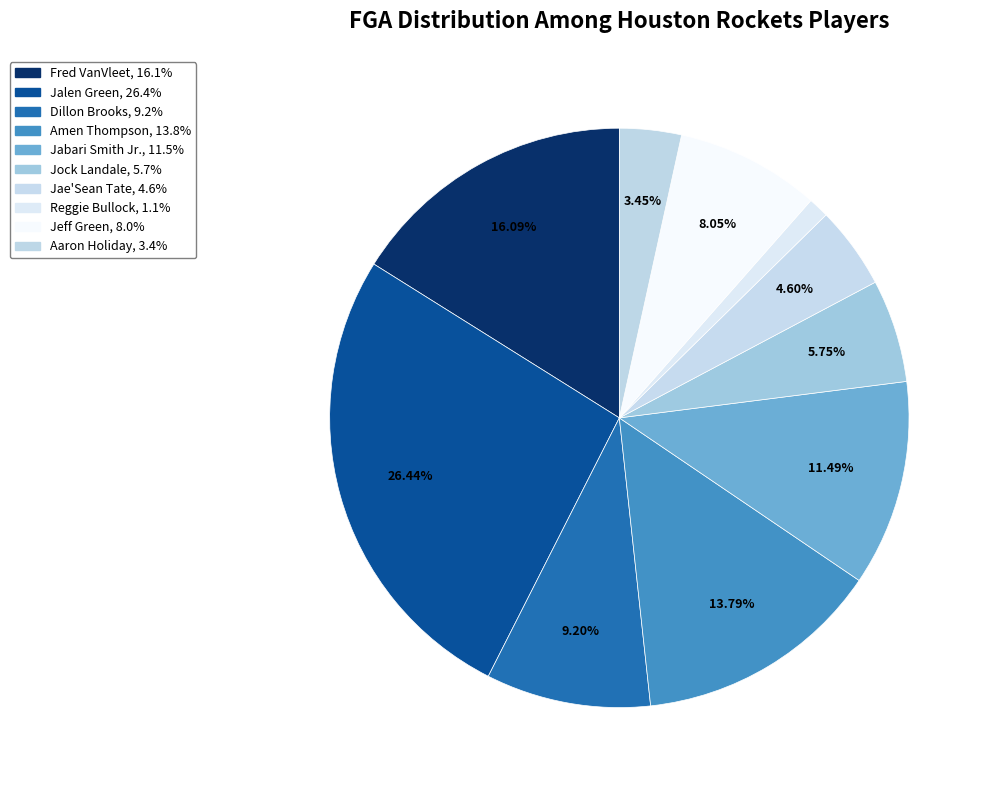

Is it true that Fred VanVleet is 5% of the pie?

False